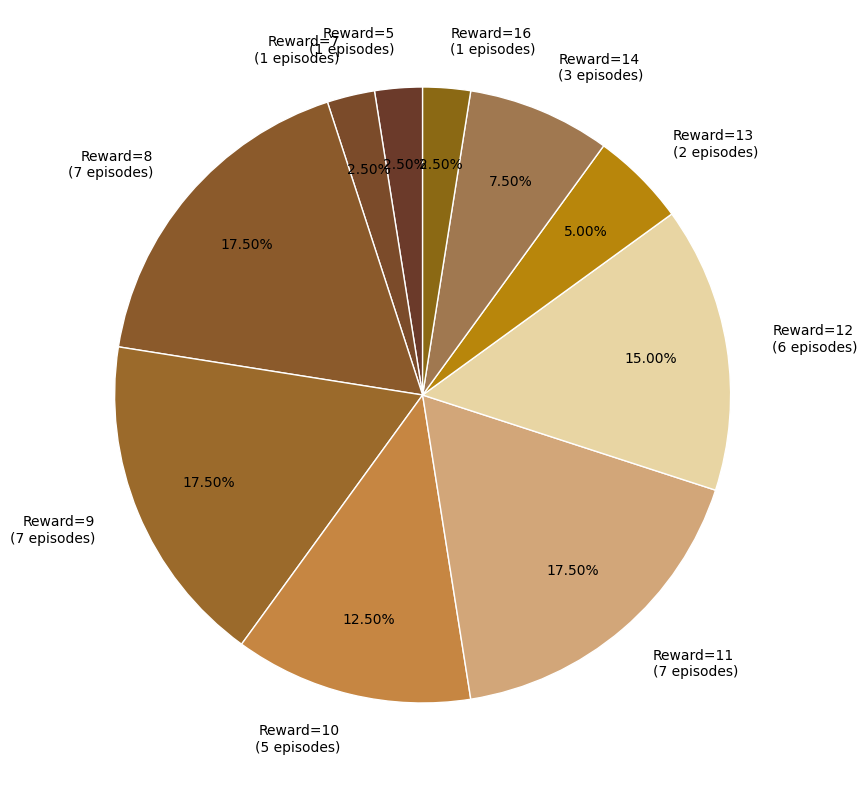

Is there any slice that represents more than half of the pie?

No